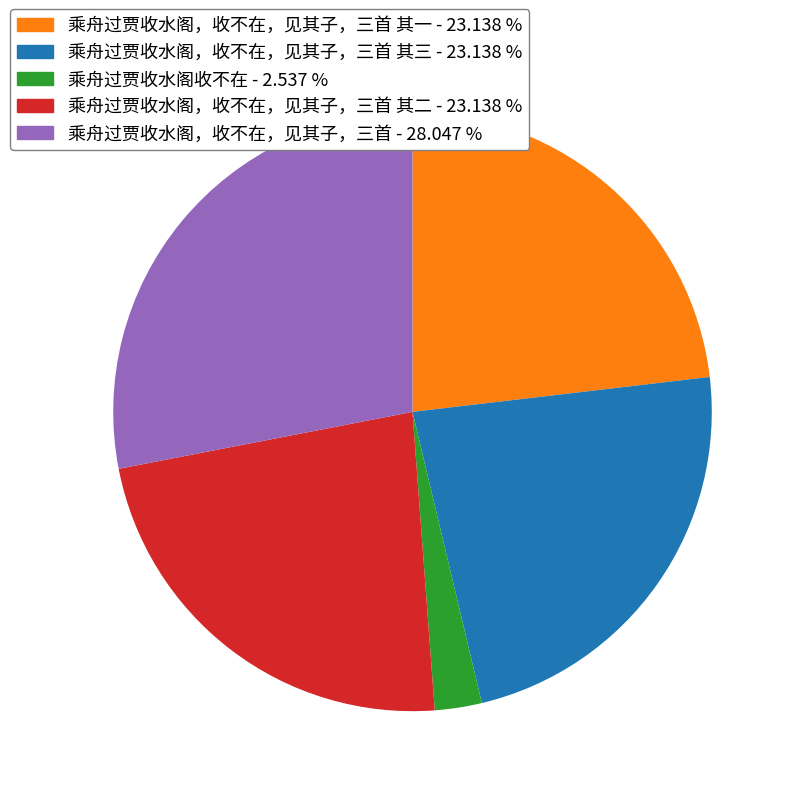

Does any single category account for the majority?

No